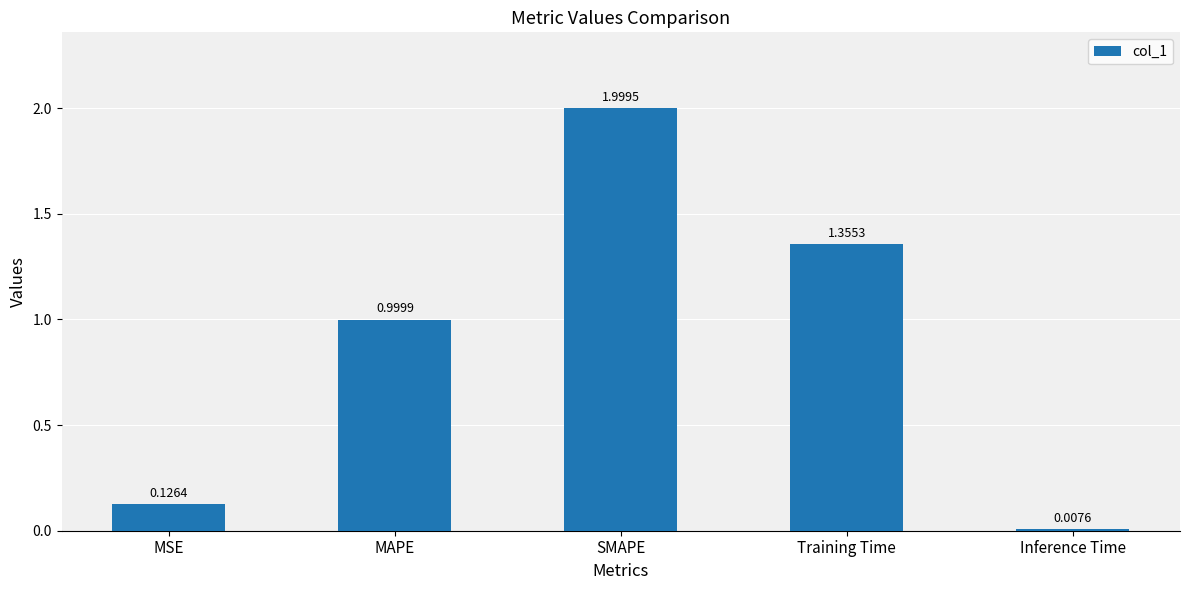

What is the label of the 3rd bar from the left?

SMAPE